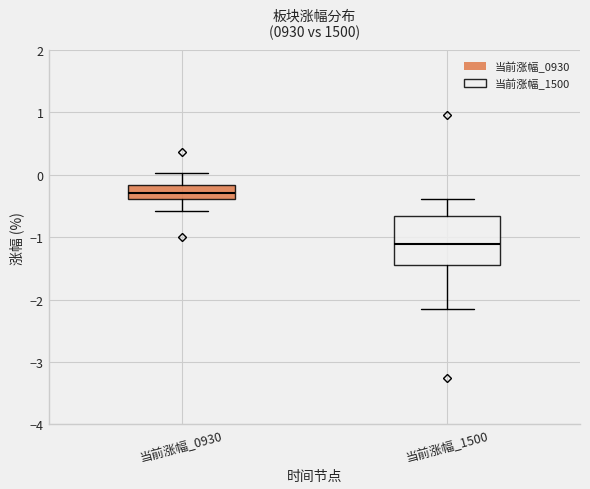

Reading left to right, read every box against the y-axis: the position of its median line, the range the box covers, and the ends of its whiskers. The values are not printed on the chart, so give them approximately, as read against the axis.

当前涨幅_0930: median -0.3, box -0.4 to -0.2, whiskers -0.6 to 0.0
当前涨幅_1500: median -1.1, box -1.4 to -0.7, whiskers -2.2 to -0.4